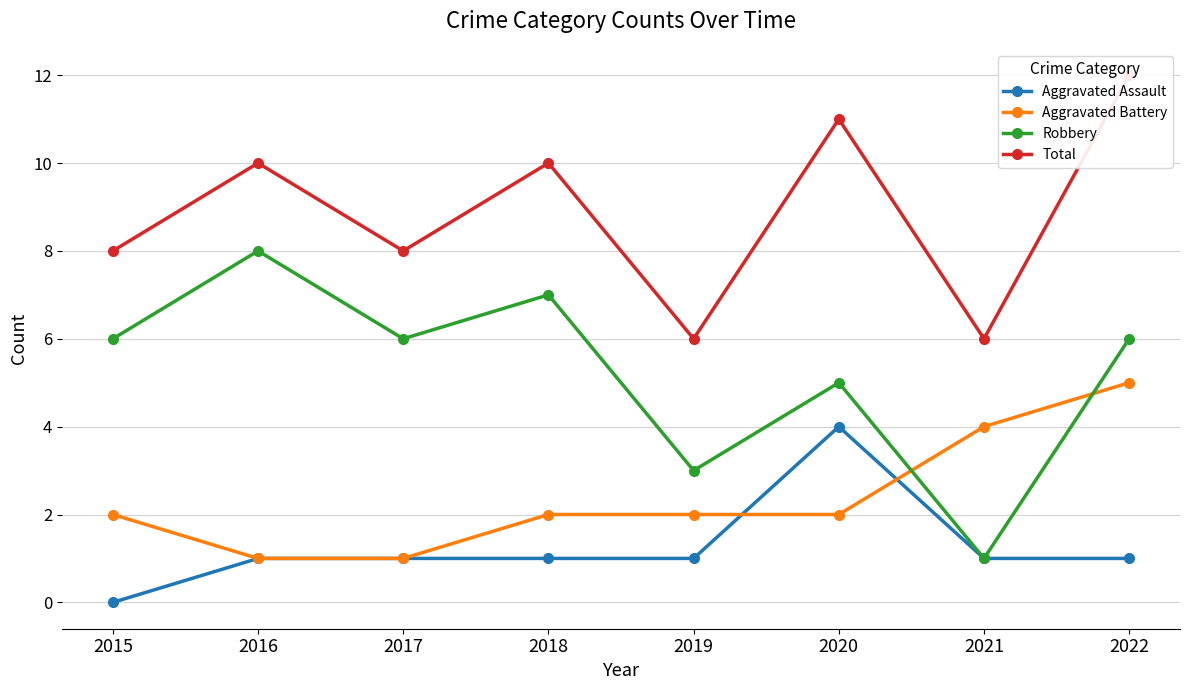

Rank the categories by Total value from lowest to highest.

2019, 2021, 2015, 2017, 2016, 2018, 2020, 2022